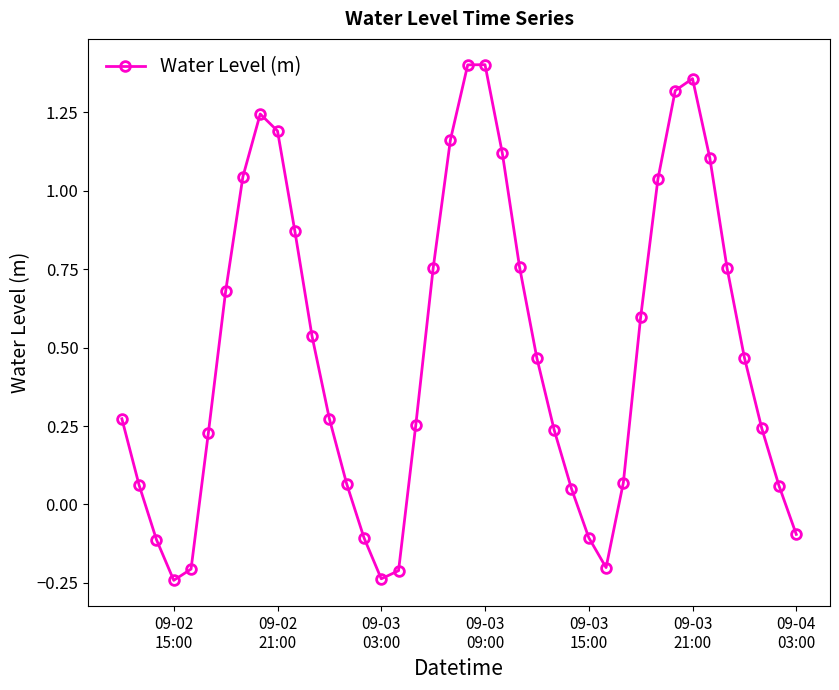

What is the difference between the maximum and second lowest values?

1.6